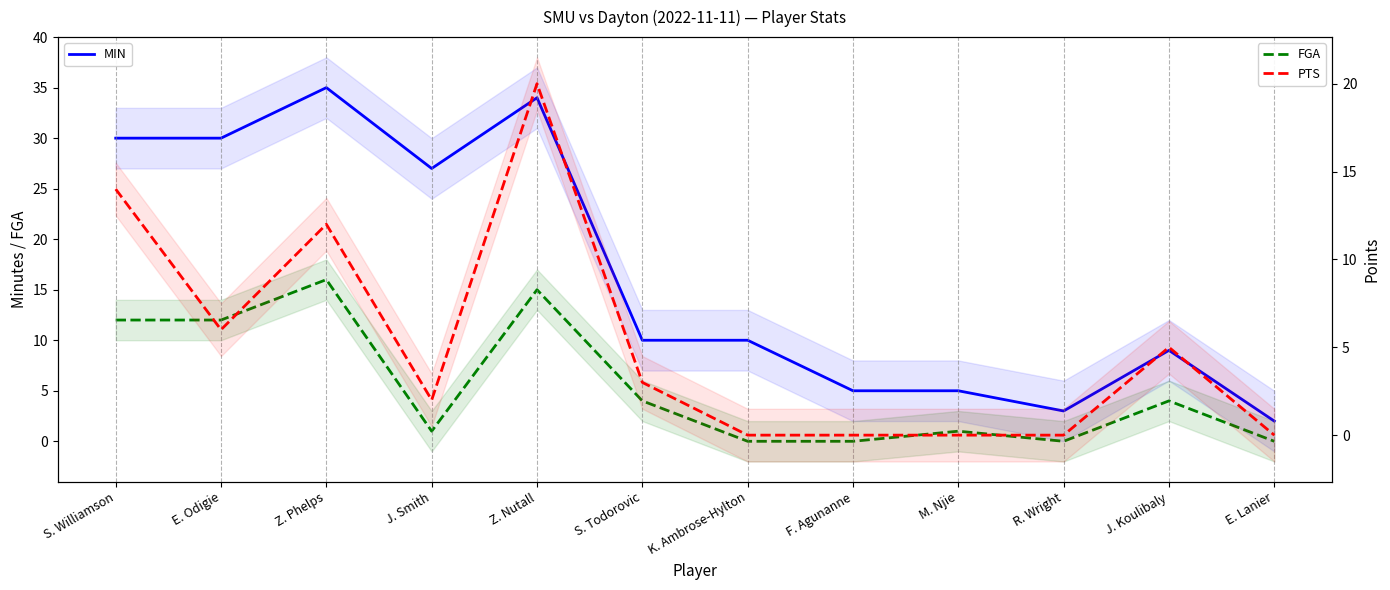

What position from the right is J. Smith?

9